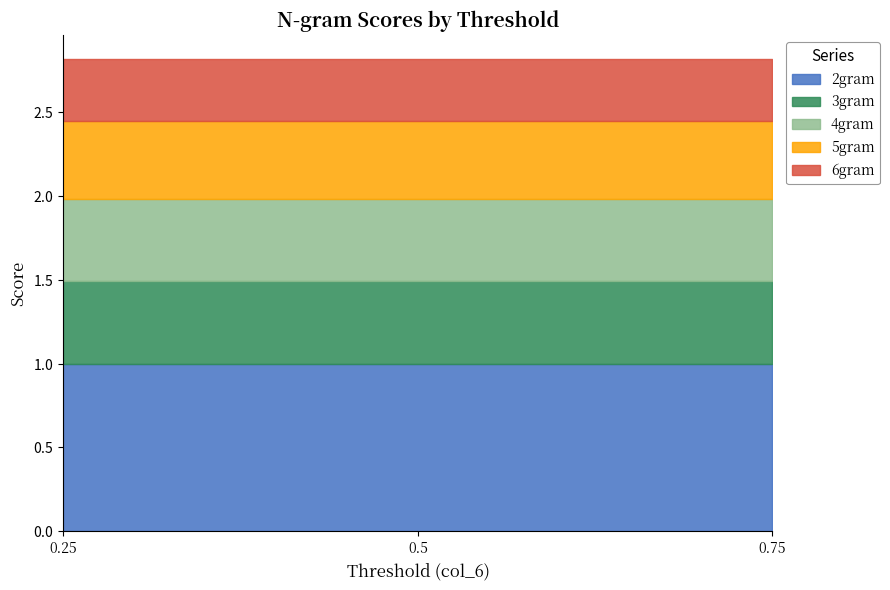

At which label does 4gram reach its minimum?

0.75